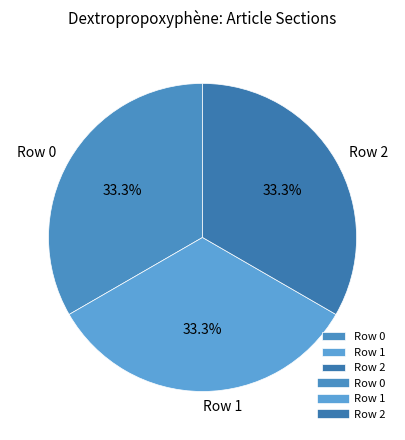

How many segments does this pie chart have?

3